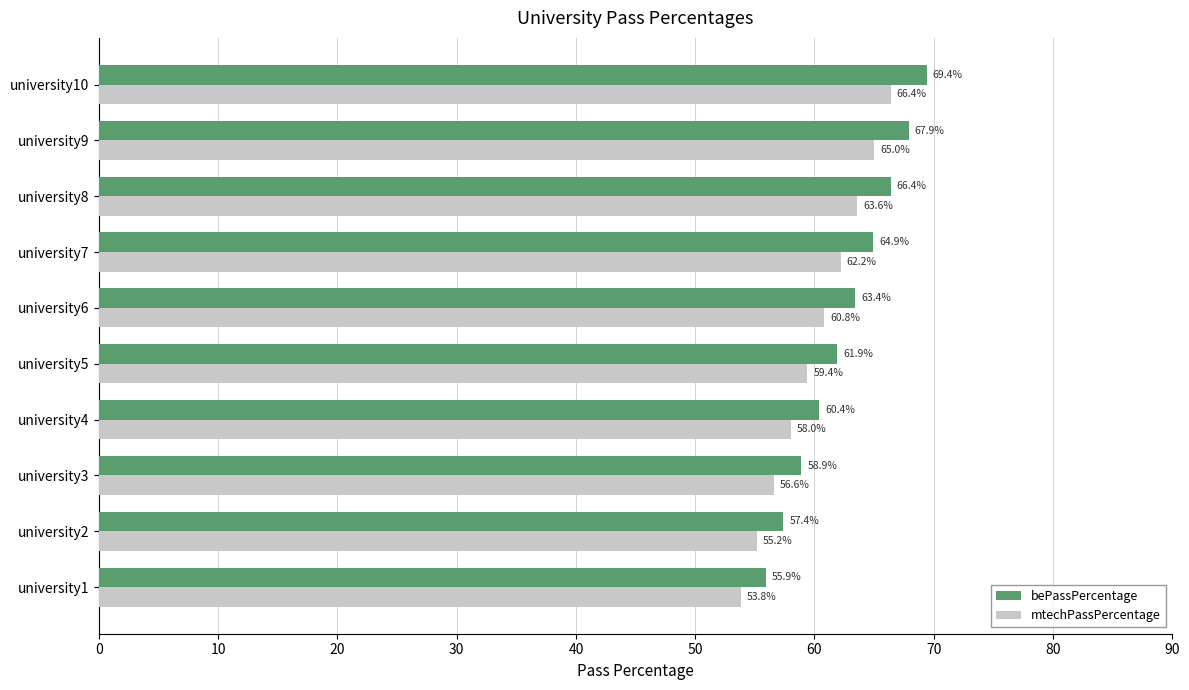

Which series has the largest total across all categories?

bePassPercentage